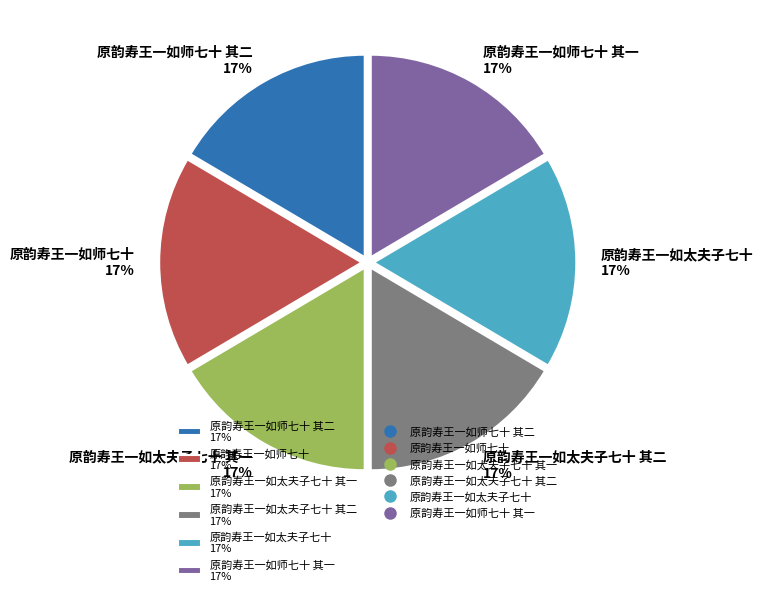

Is 原韵寿王一如师七十 其二 17% the majority of the pie?

No